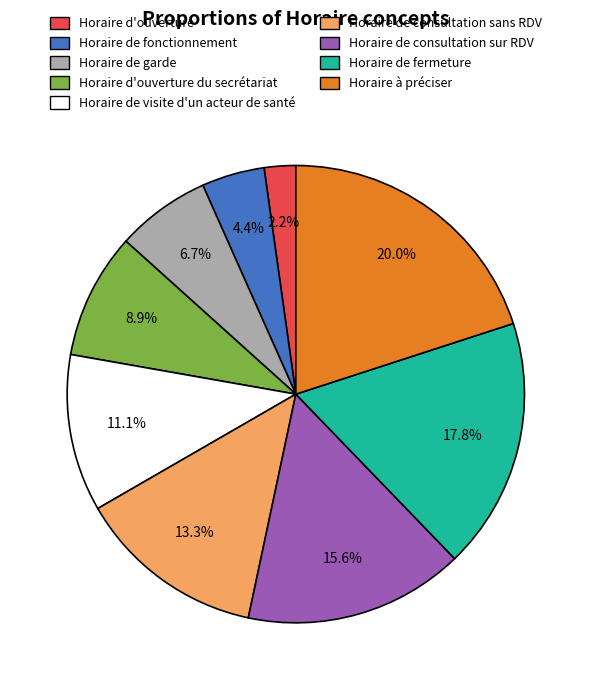

Rank the categories by value from highest to lowest.

Horaire à préciser, Horaire de fermeture, Horaire de consultation sur RDV, Horaire de consultation sans RDV, Horaire de visite d'un acteur de santé, Horaire d'ouverture du secrétariat, Horaire de garde, Horaire de fonctionnement, Horaire d'ouverture